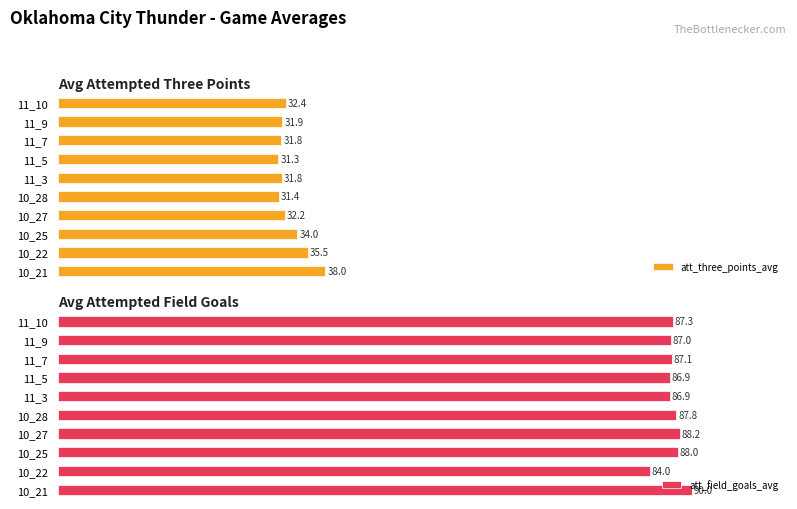

Does the chart contain any negative values?

No